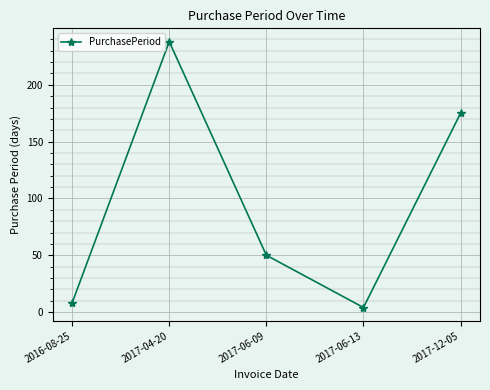

Is this an area chart (filled region under the line)?

No